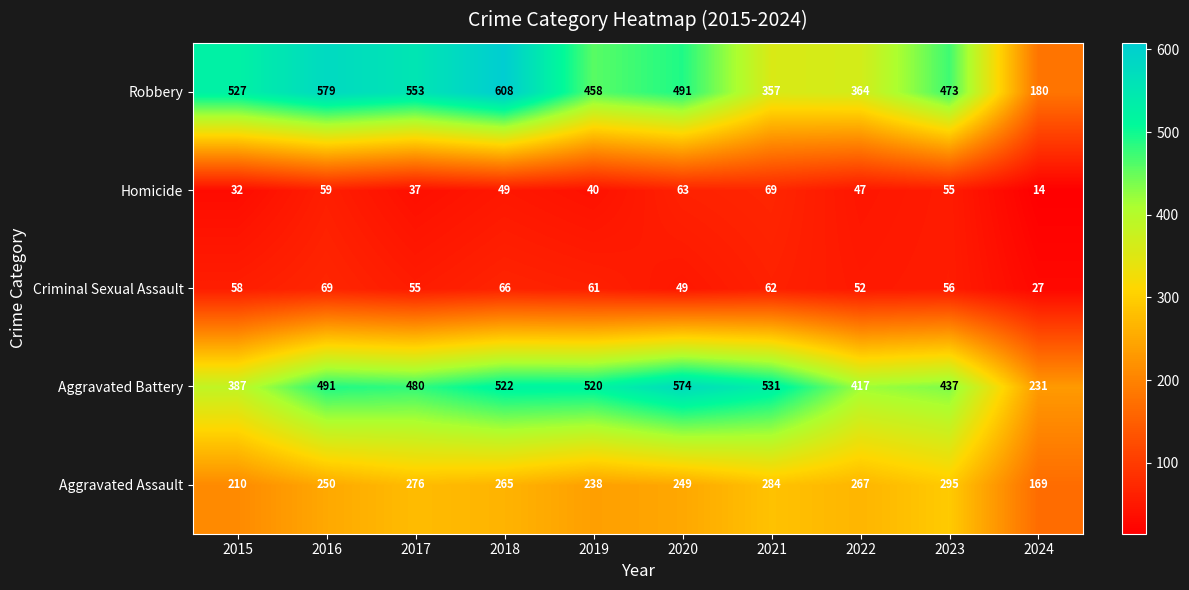

Which series has the widest spread of values?

Robbery